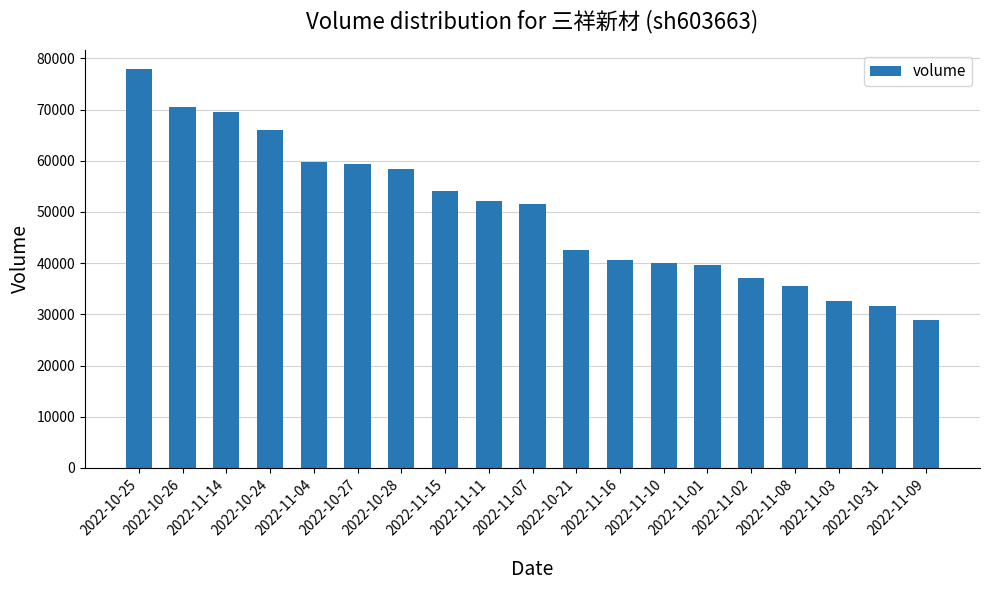

What is the change in value from 2022-10-28 to 2022-11-02?

-21322